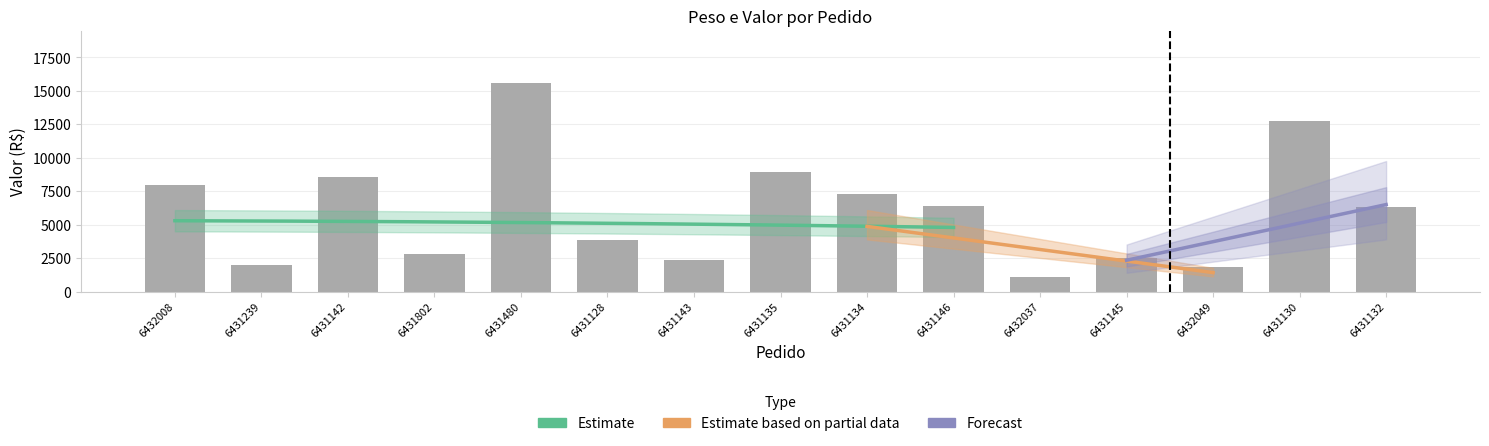

True or false: the data shows 1408.6 at 6431143.

False